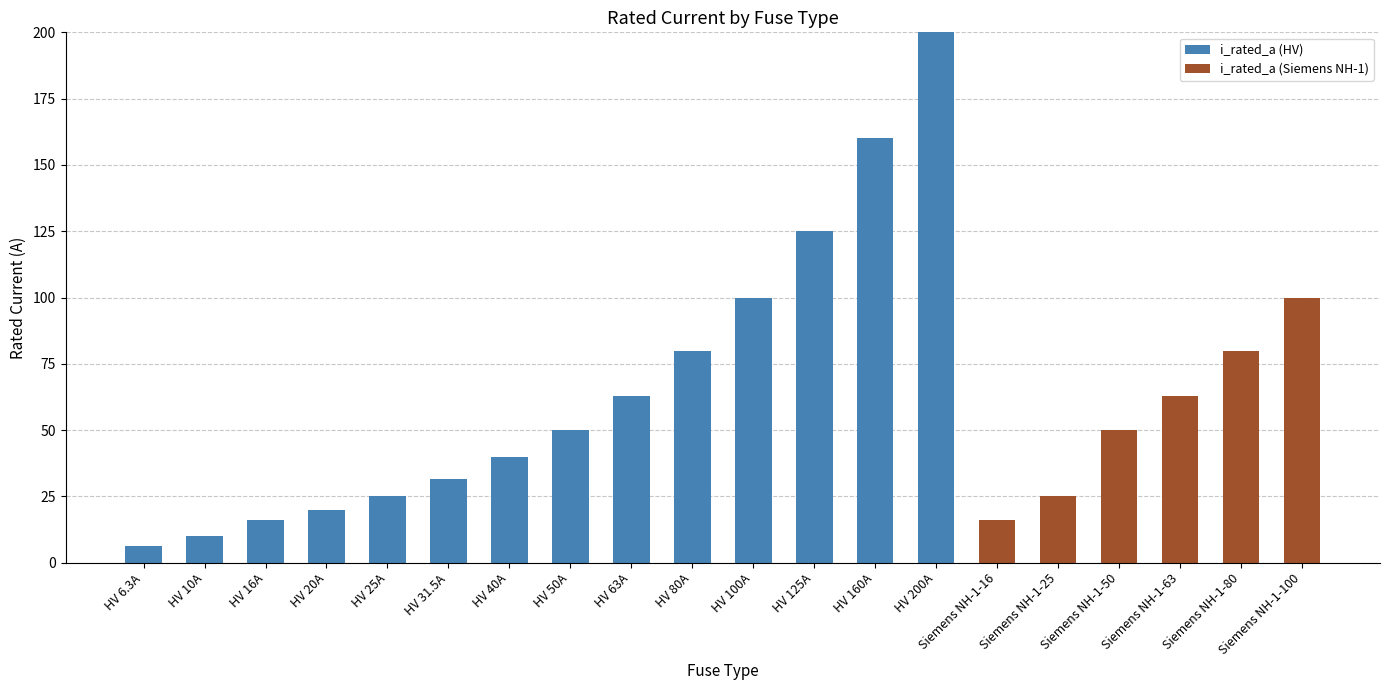

At which category is the sum across all series the highest?

HV 200A